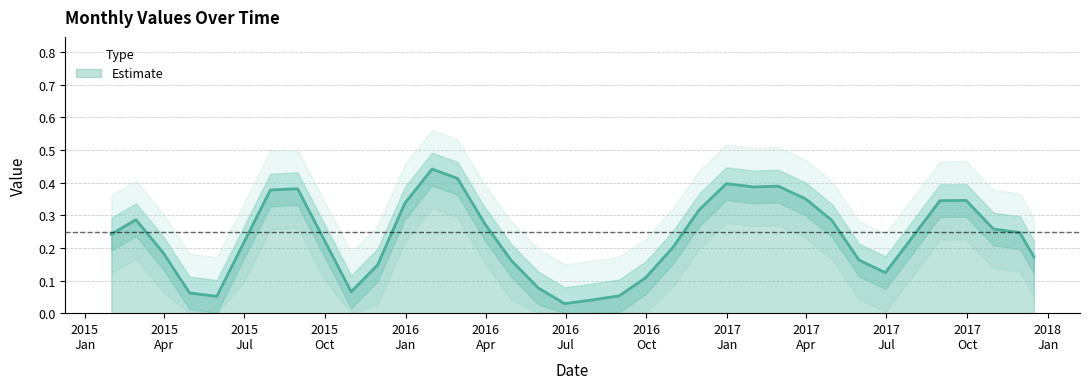

The value at 2015-11-30 is 0.1. True or false?

False